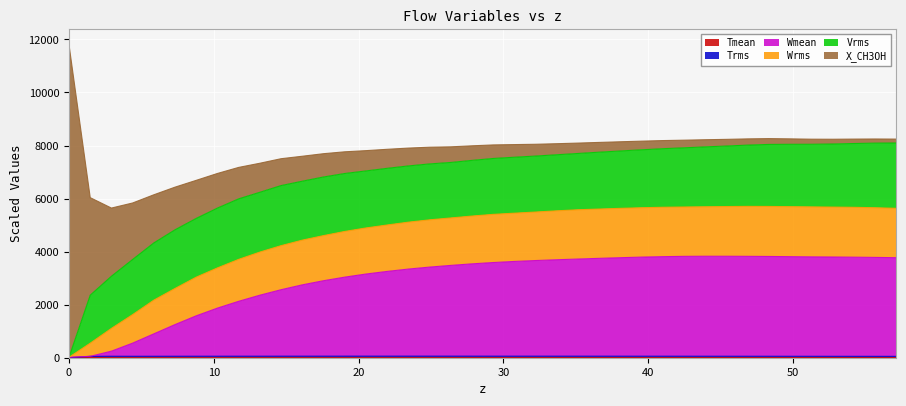

What is the sum of all Wmean values?

117678.0